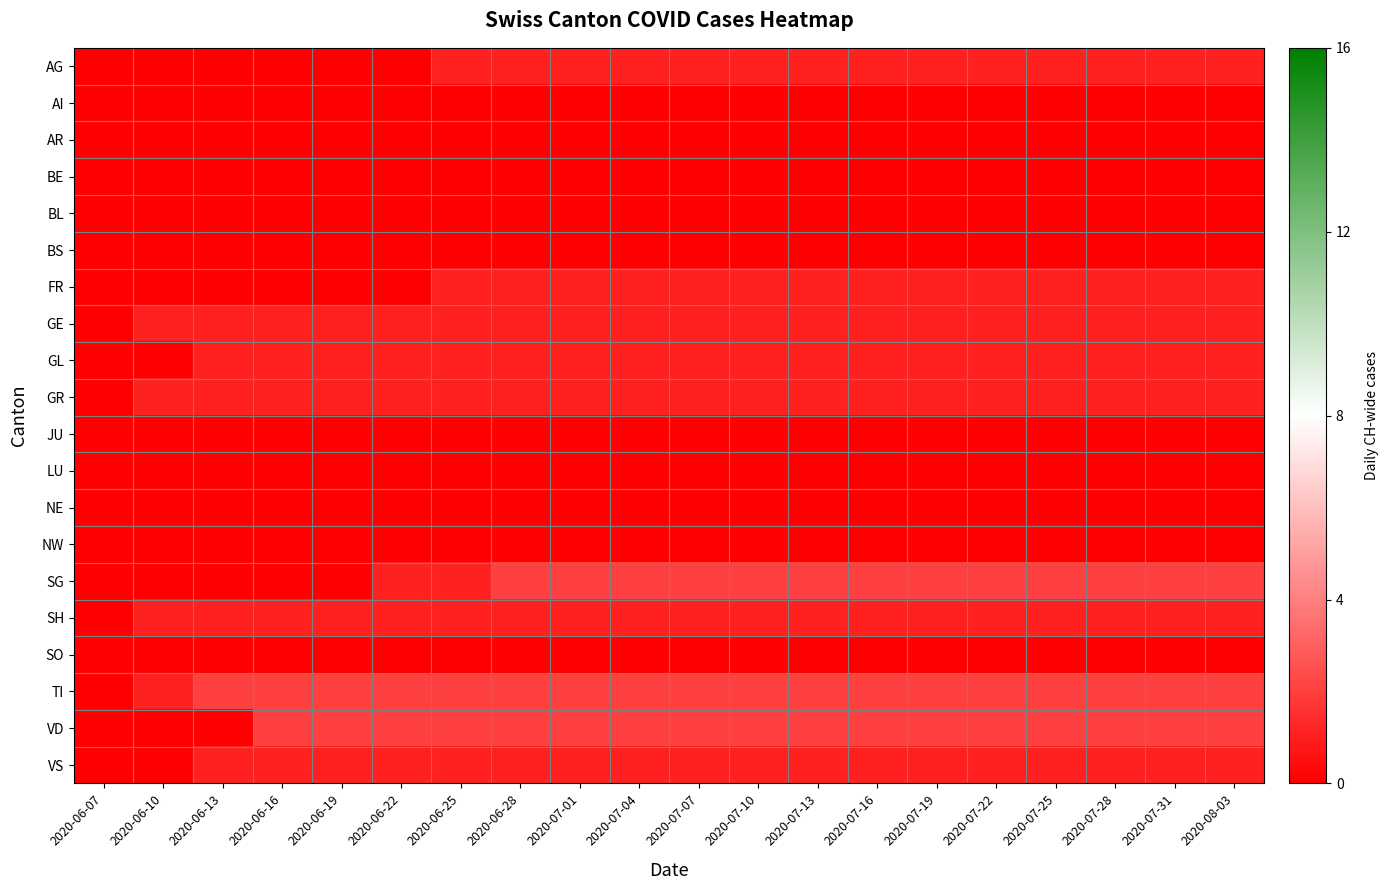

Which series has the largest total across all categories?

TI